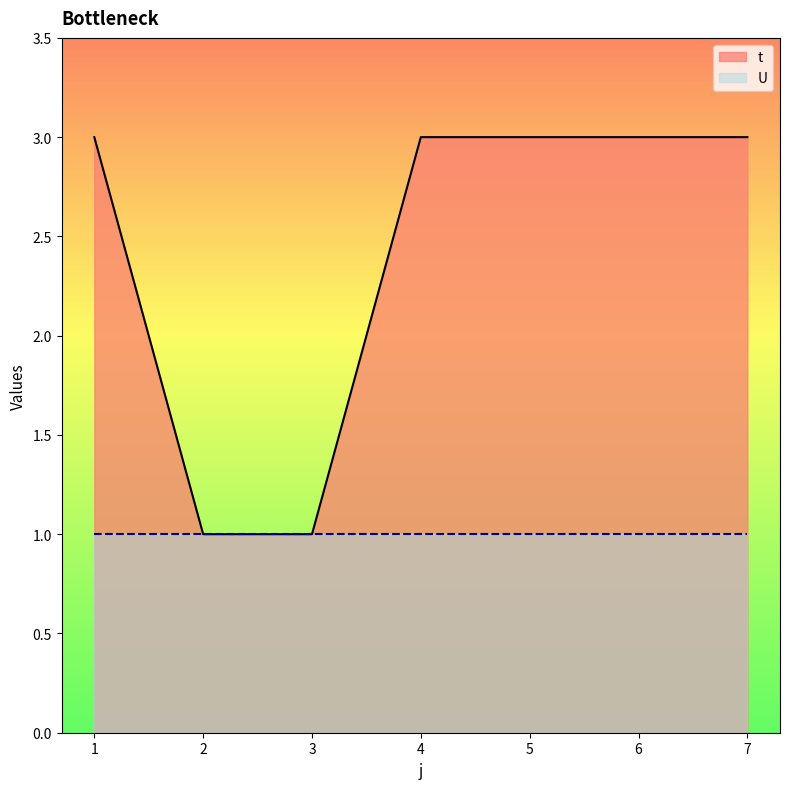

The value at 4 is 1. True or false?

False